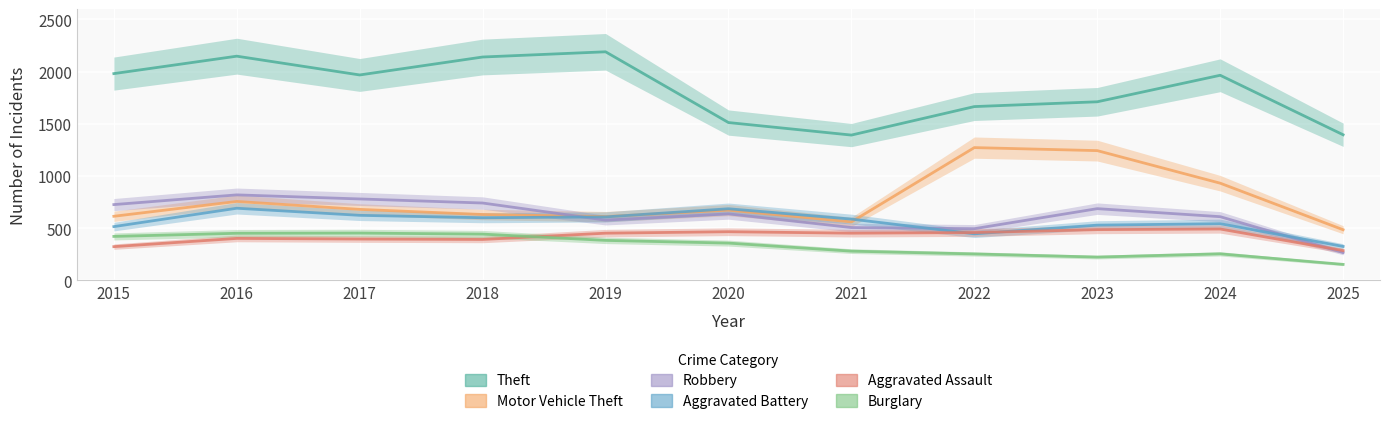

How many lines are shown in the chart?

6